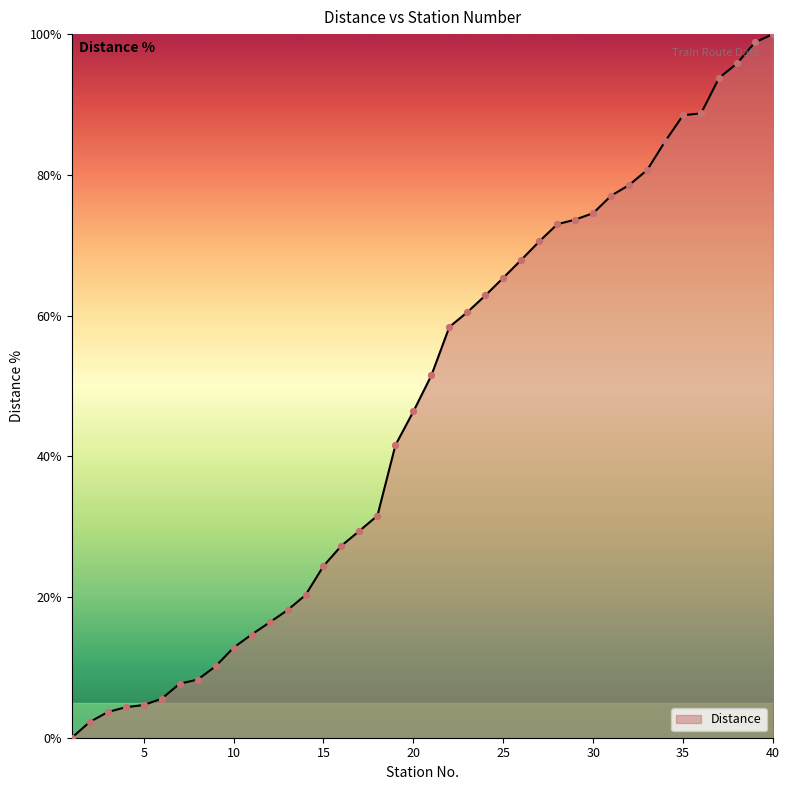

What is the maximum value shown in the chart?

100.0